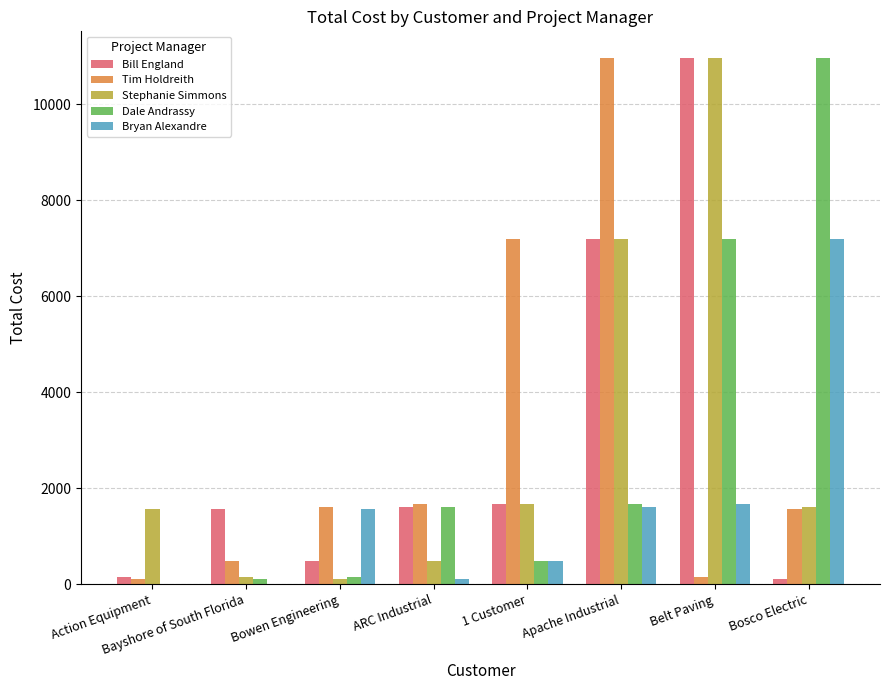

Is the value of Bill England at 1 Customer greater than the value of Bryan Alexandre at Bowen Engineering?

Yes